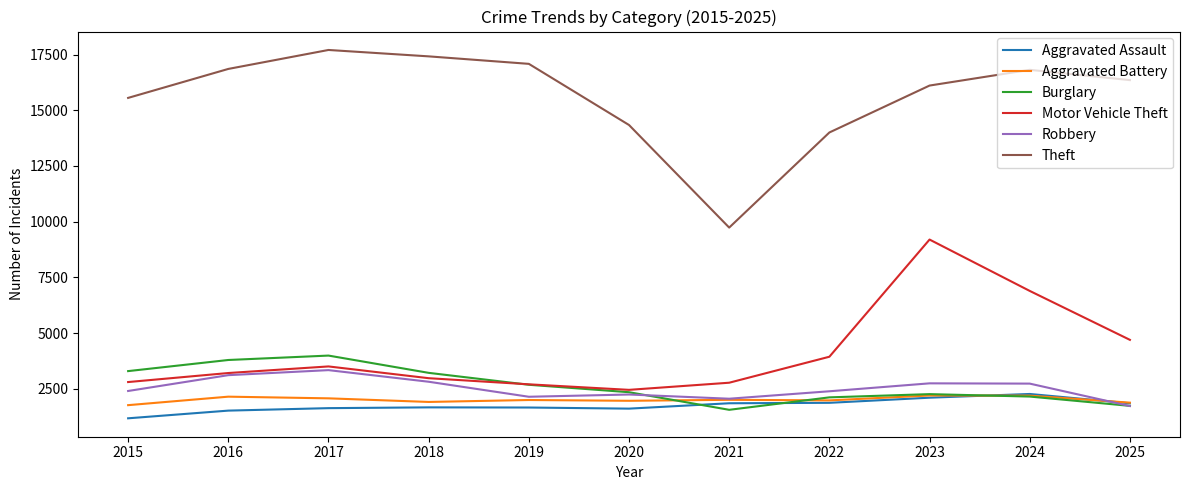

What is the lowest value of the Aggravated Battery series?

1767